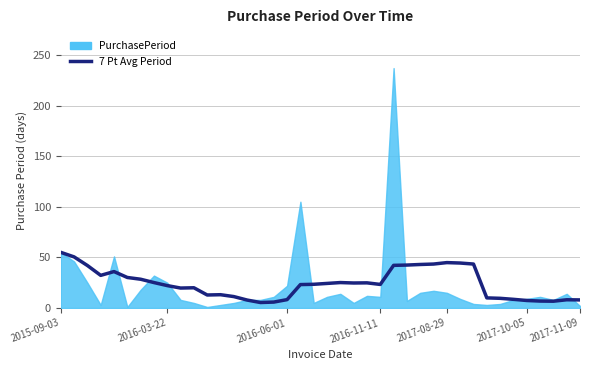

What is the change in value from 9 to 18?

+3.4